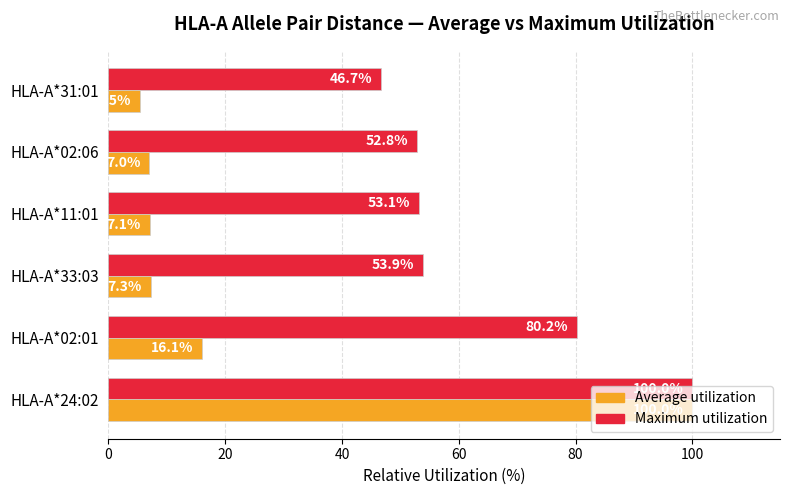

At how many categories does at least one series exceed 15?

6